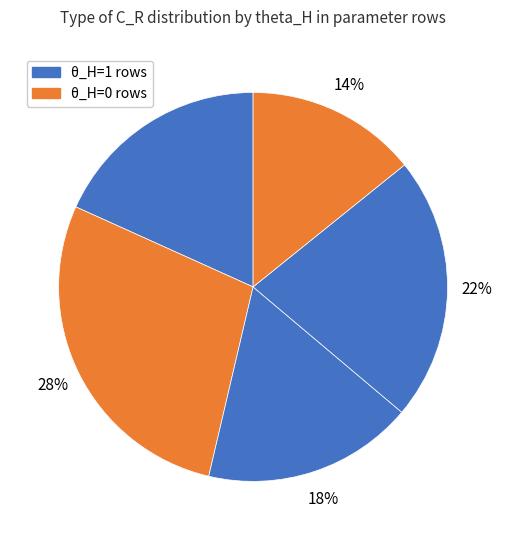

Which slice is the smallest?

theta_H=0 (alpha=1,gamma=0.2)